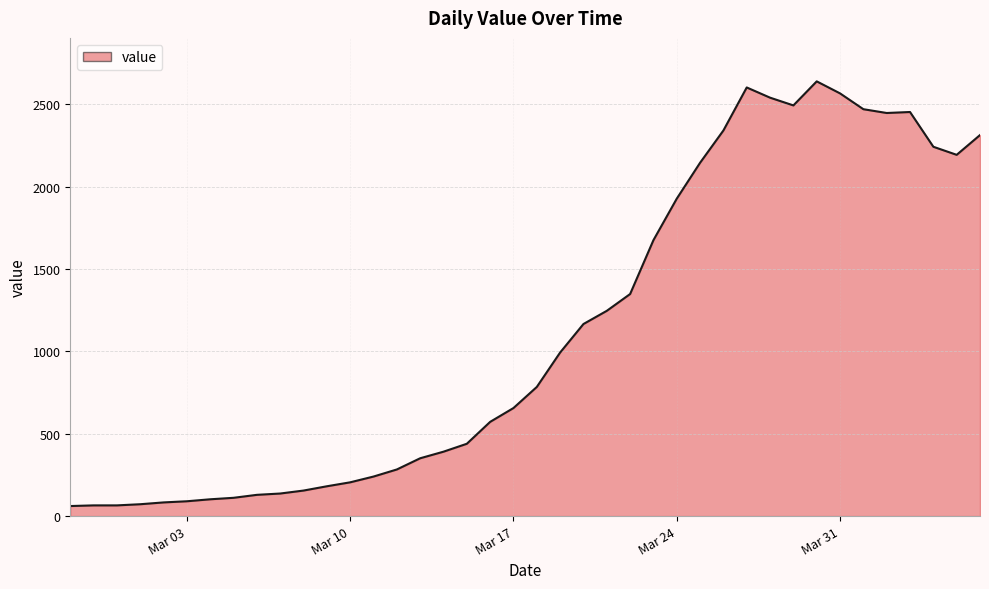

What is the minimum value shown in the chart?

61